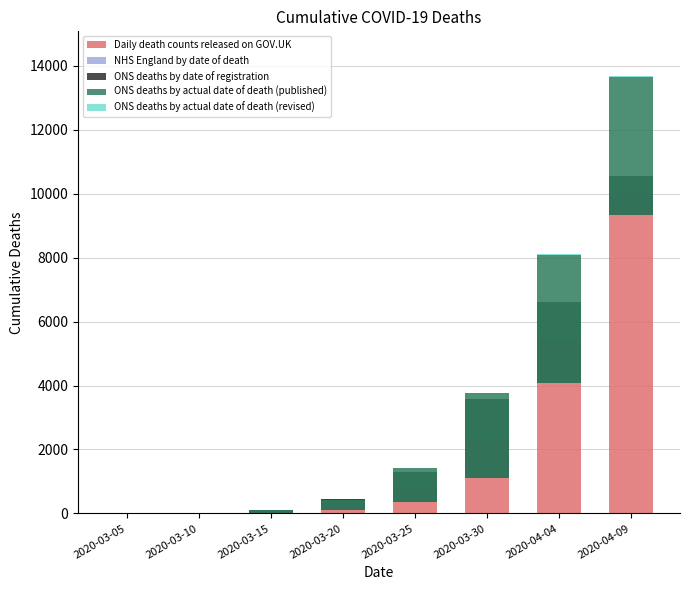

Count the number of data series in this chart.

5